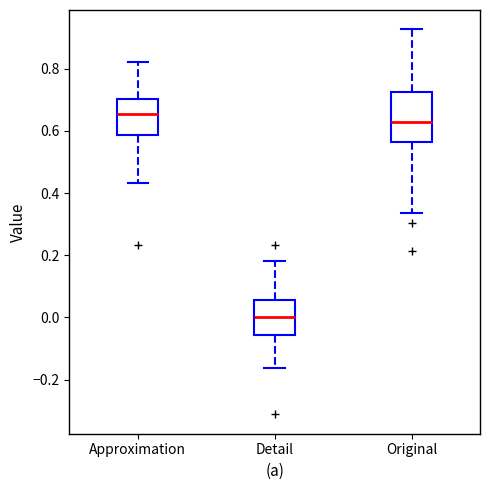

Which box's median line is the lowest?

Detail